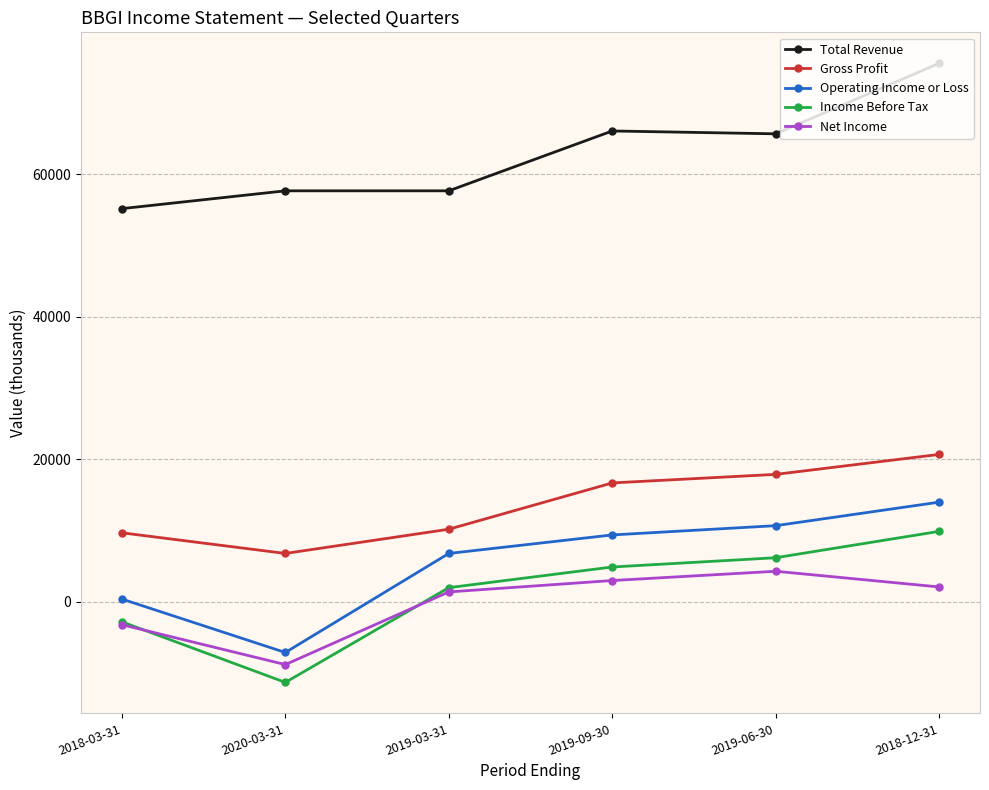

Reading left to right, extract all data points from this chart.

Total Revenue: 55200	57700	57700	66100	65700	75600
Gross Profit: 9700	6800	10200	16700	17900	20700
Operating Income or Loss: 400	-7100	6800	9400	10700	14000
Income Before Tax: -2800	-11300	2000	4900	6200	9900
Net Income: -3200	-8800	1400	3000	4300	2100